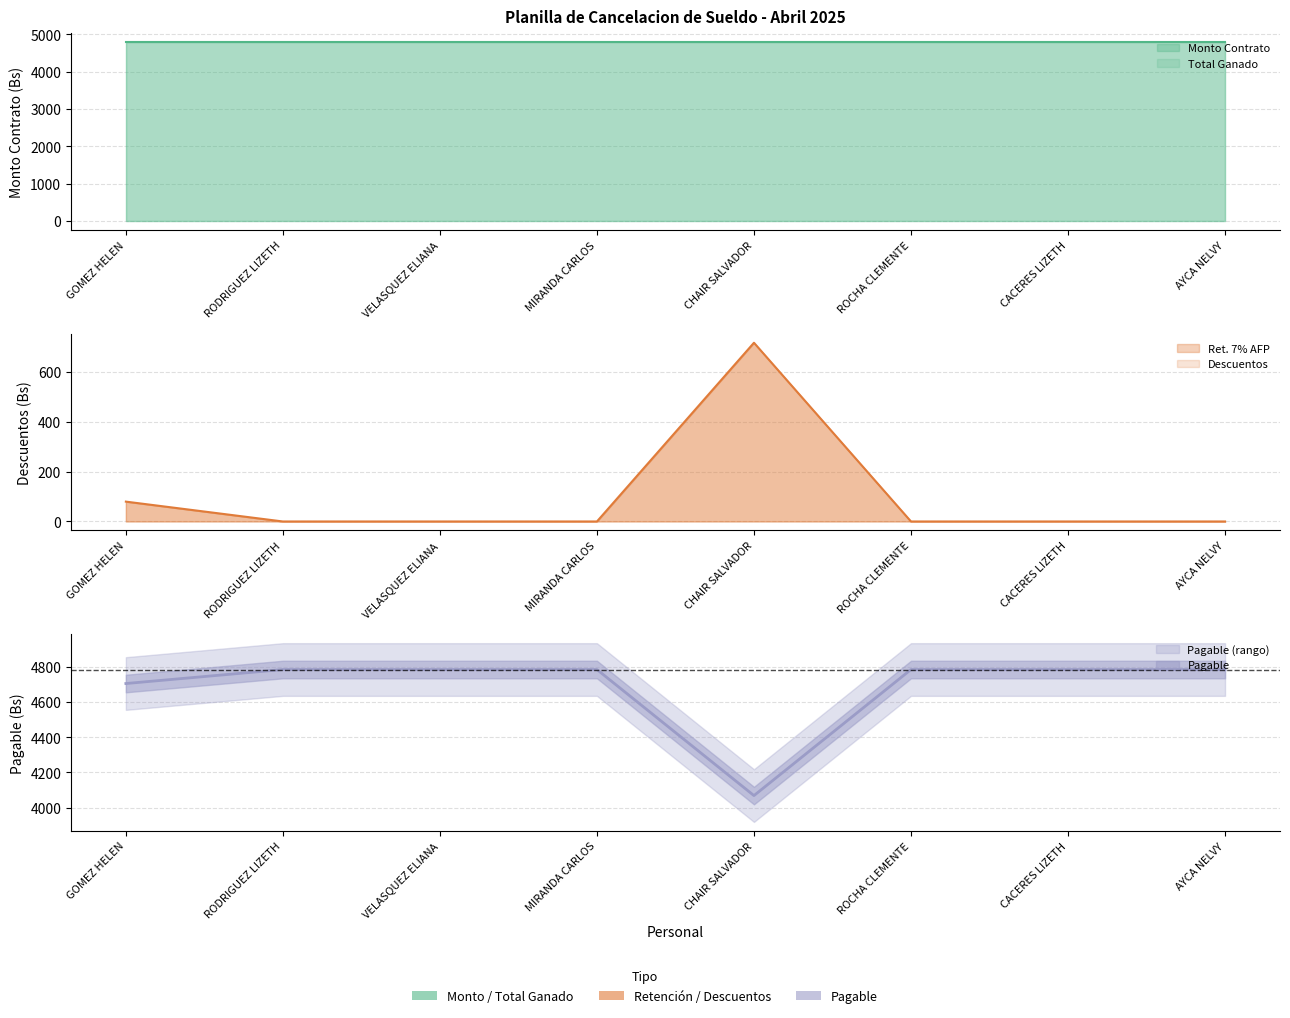

True or false: Total Ganado has more than 2 points higher than both neighbors.

False